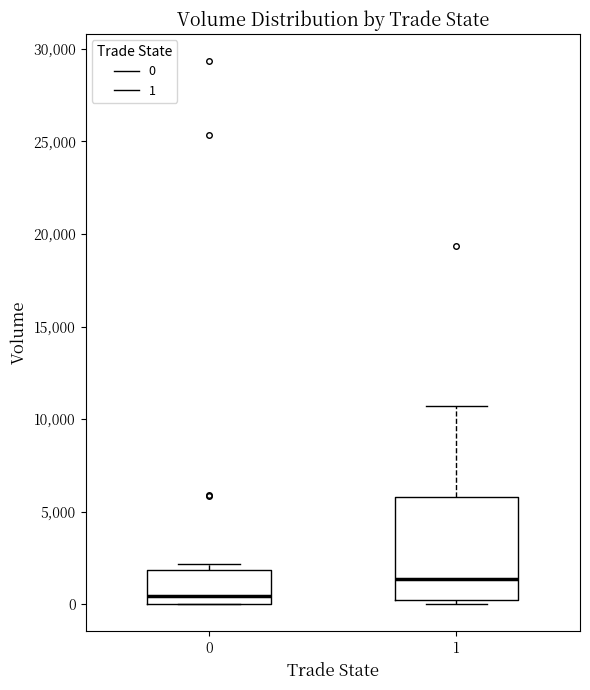

Where is the lower edge of the box at x = 1 on the y-axis? The values are not printed on the chart, so give them approximately, as read against the axis.

0